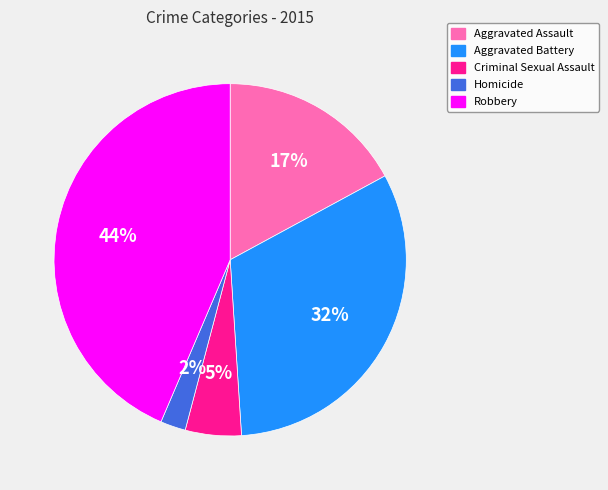

Is the sum of Robbery and Homicide greater than half?

No